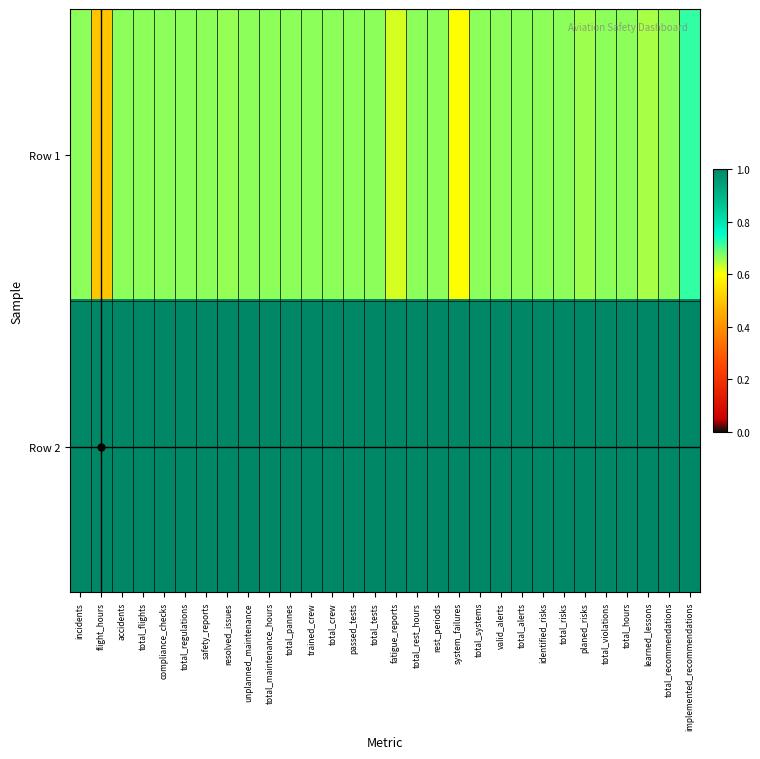

Which series changed the most between accidents and total_systems?

Row 2